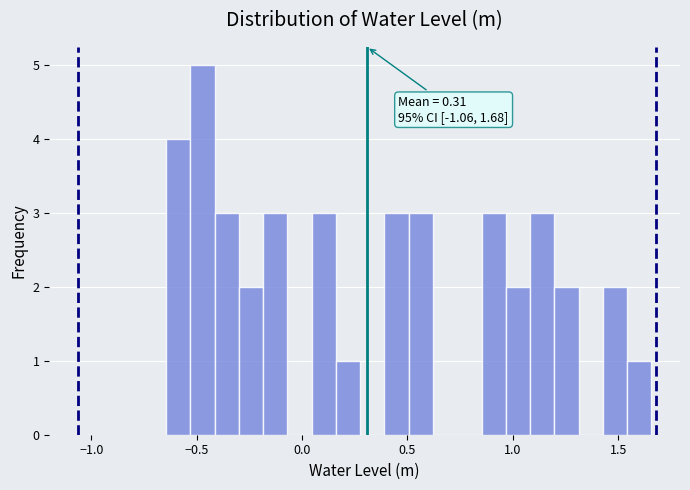

Read against the x-axis, roughly where is the centre of the tallest bar?

-0.45